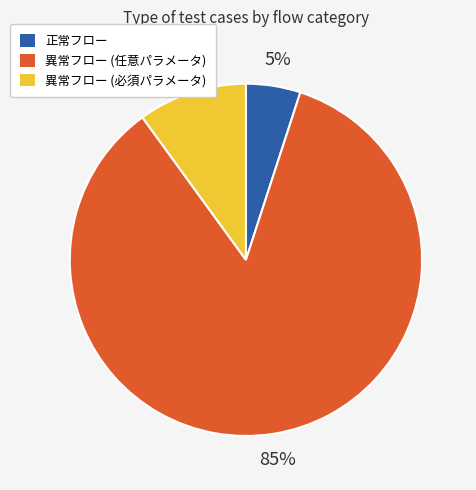

Rank the categories by value from highest to lowest.

異常フロー (任意パラメータ), 異常フロー (必須パラメータ), 正常フロー